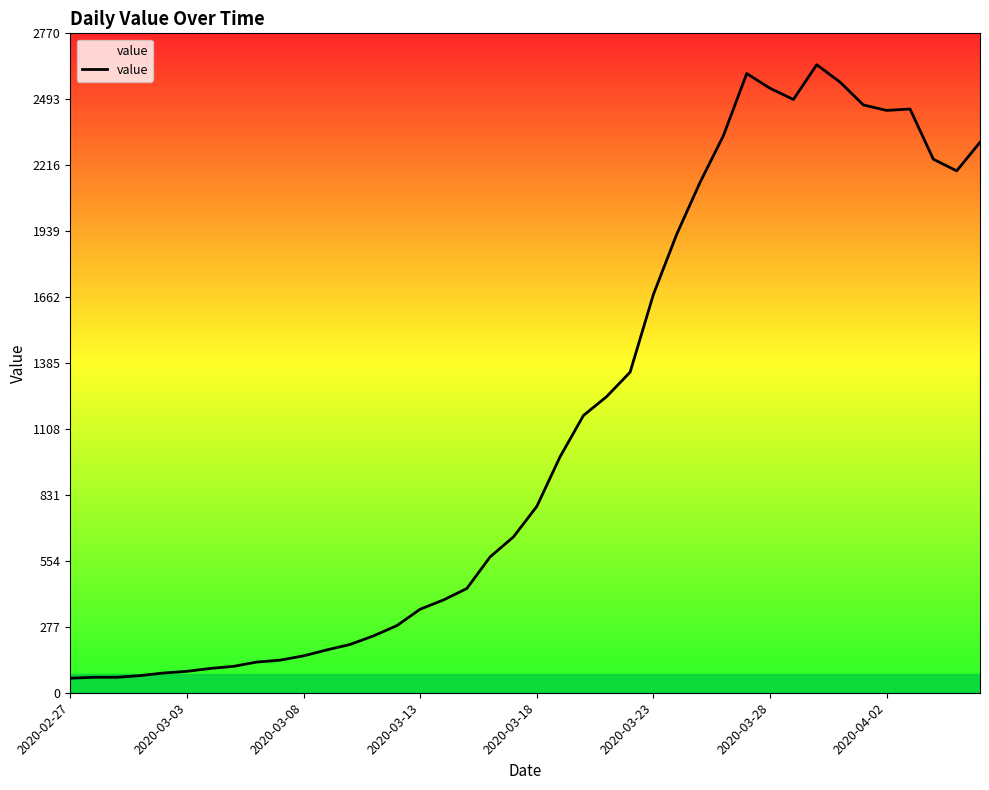

What is the minimum value shown in the chart?

61